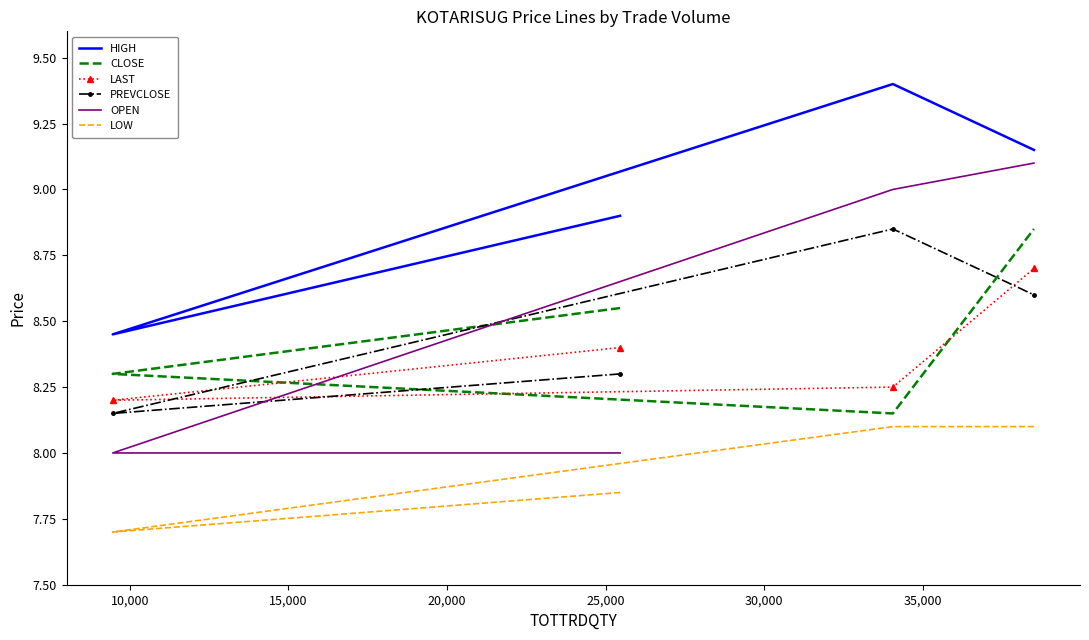

What is the total value across all series at 15,000?

51.8